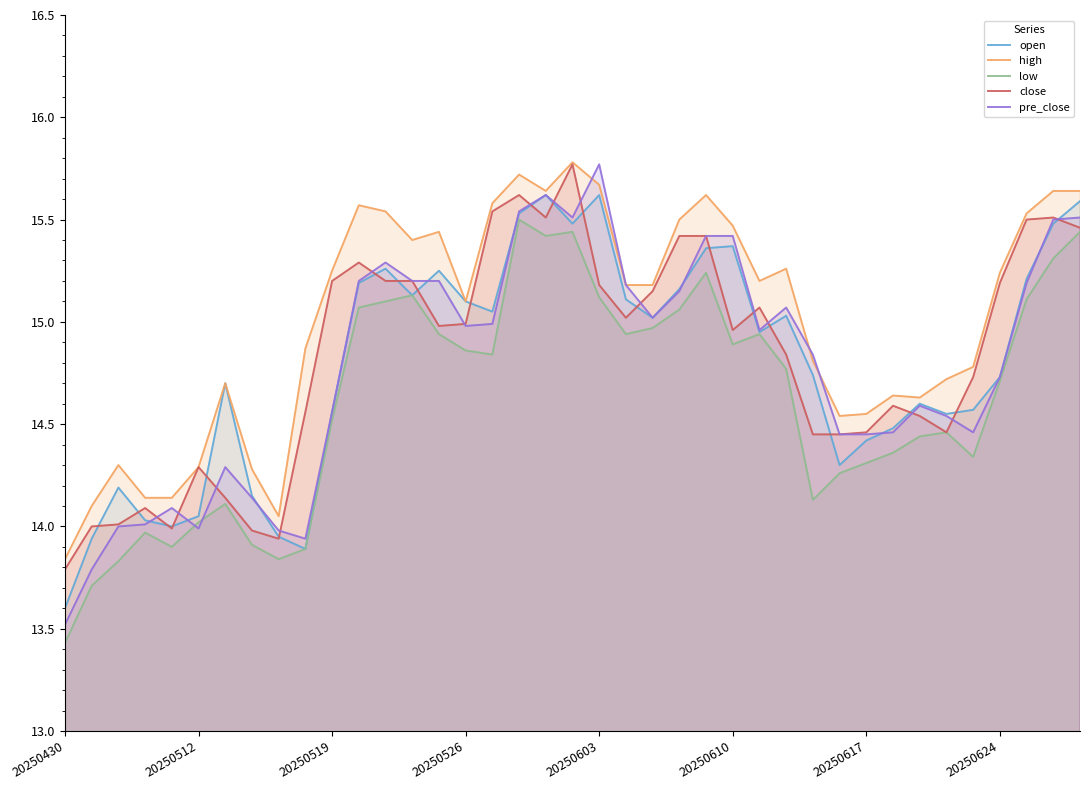

How many intersections are there between pre_close and high?

3